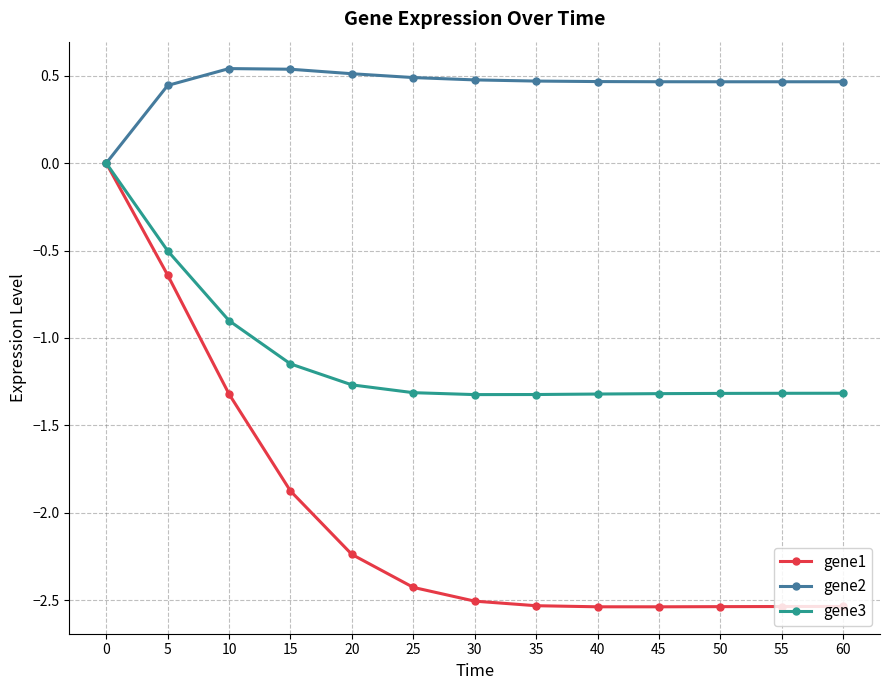

Does the chart display data point markers on the line(s)?

Yes